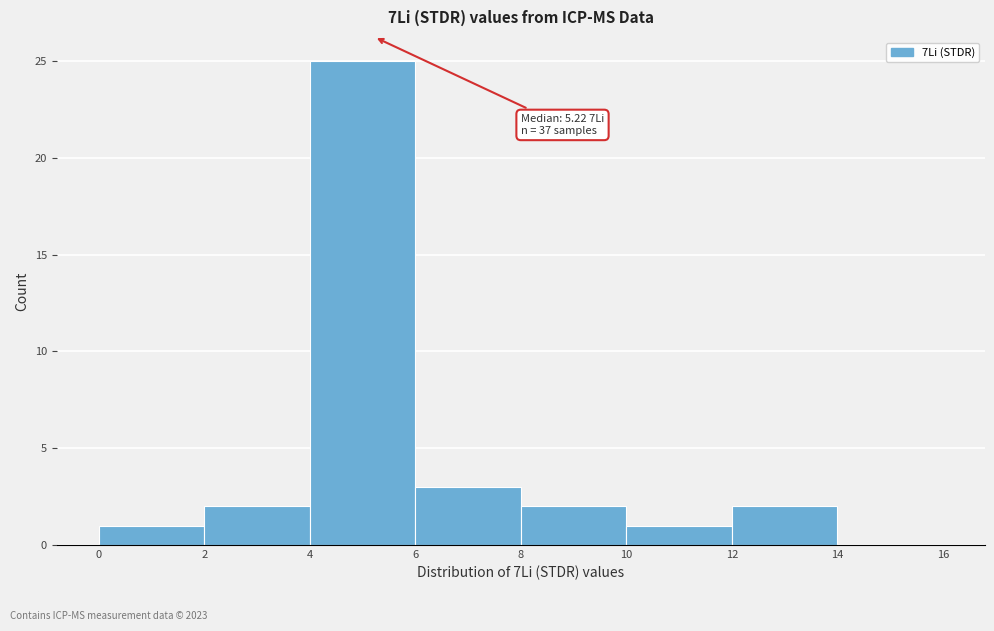

Which range on the x-axis has the tallest bar?

4 to 6